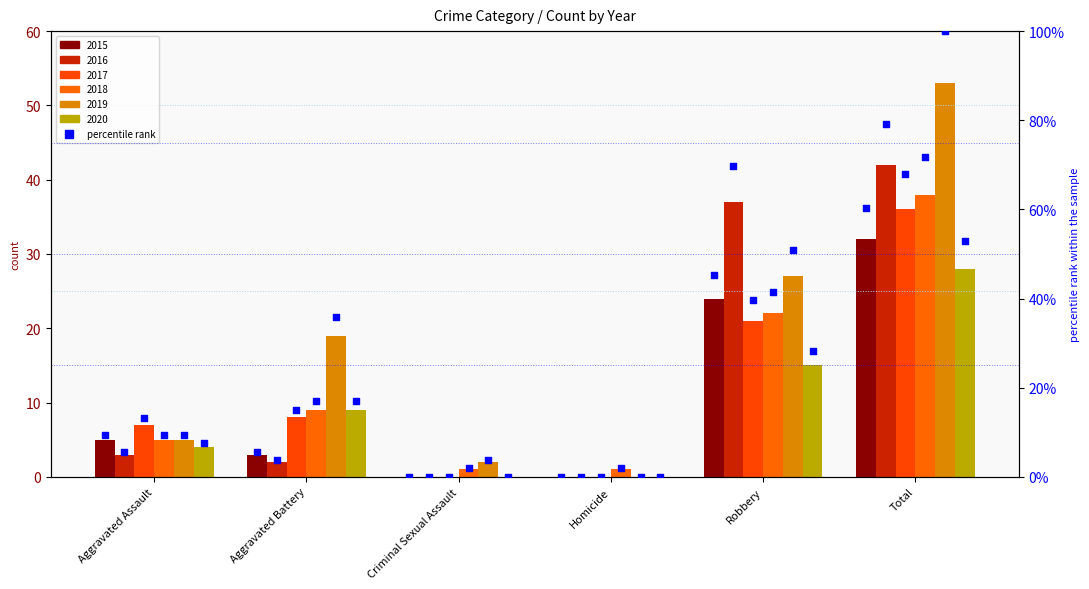

Which series reaches the minimum Y coordinate?

2015